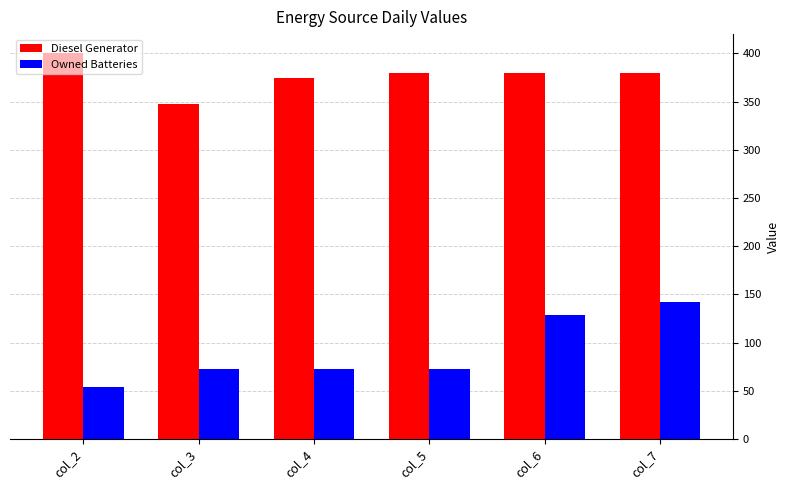

Is it true that Owned Batteries equals 45 at col_3?

False